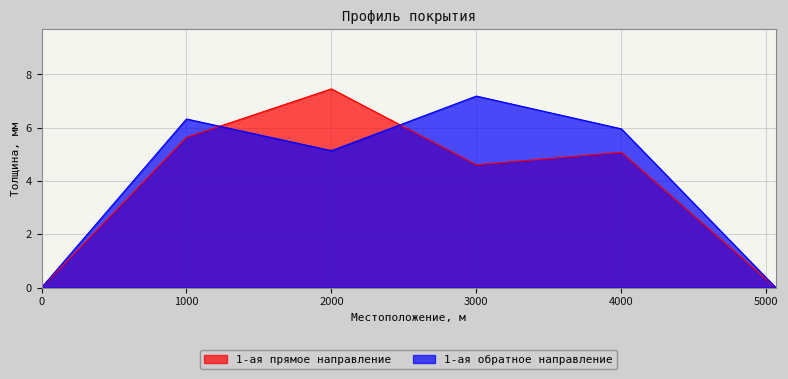

How many data points in 1-ая обратное направление are less than 5?

2